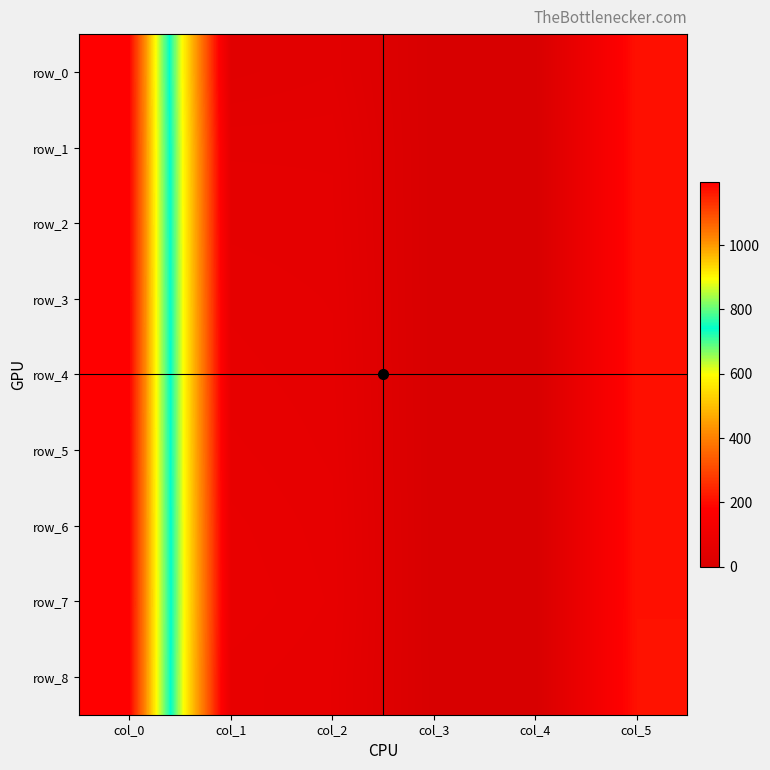

Rank the series at col_3 from lowest to highest value.

row_4, row_5, row_6, row_7, row_1, row_2, row_3, row_0, row_8